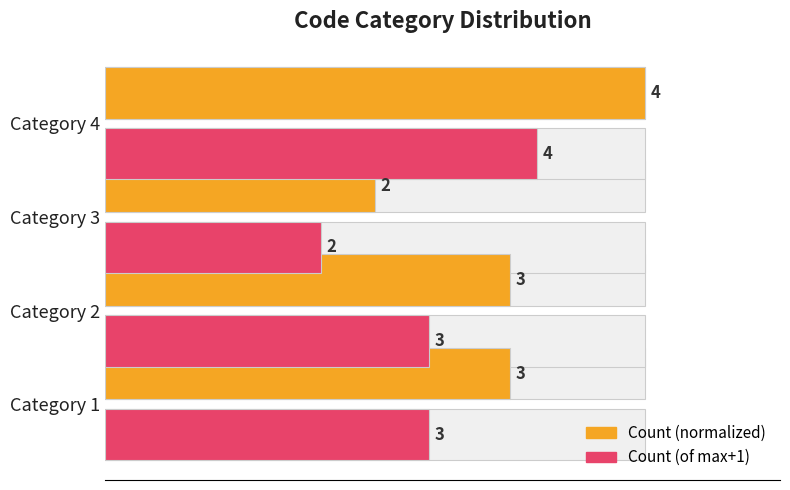

Which series has the widest spread of values?

Count (normalized)